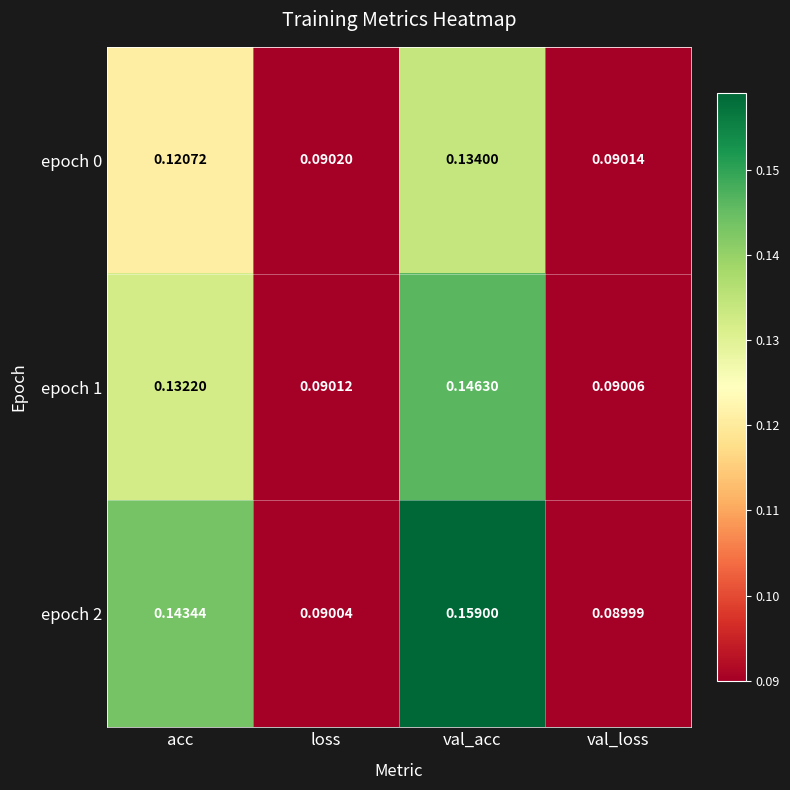

At how many categories does at least one series exceed 0?

4